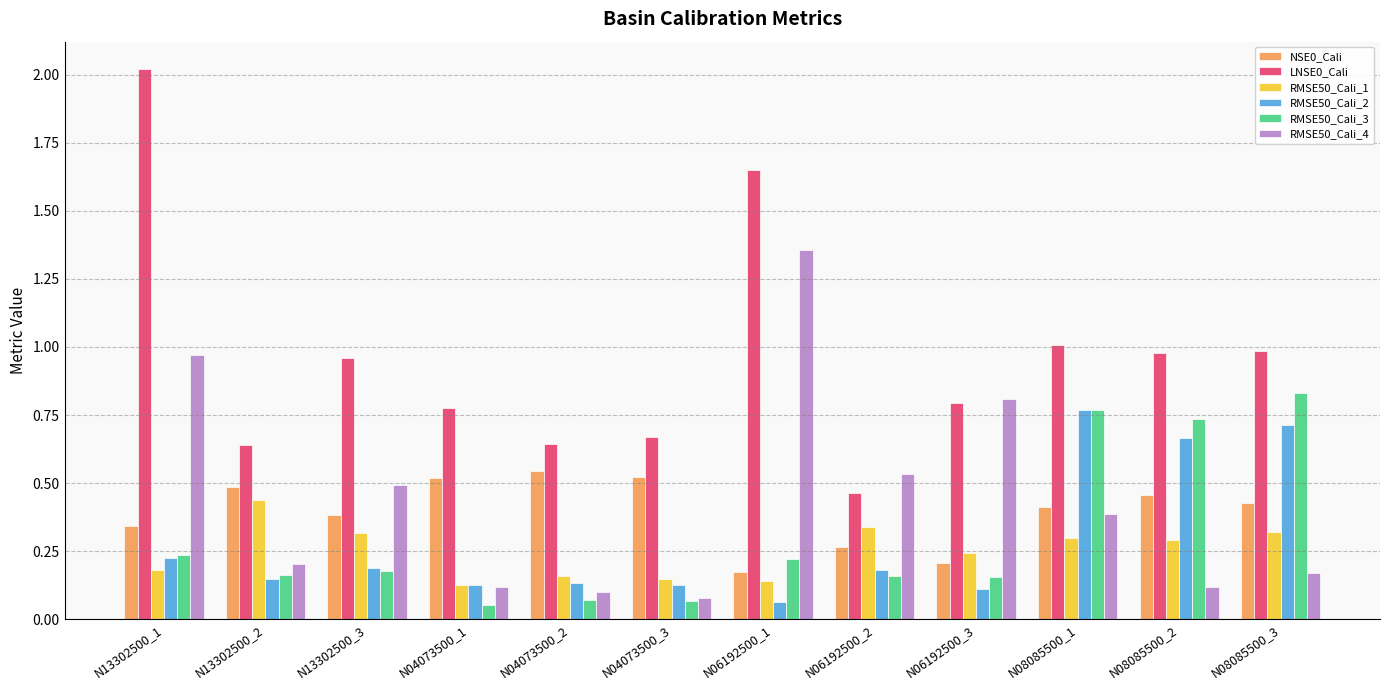

Which series has the widest spread of values?

LNSE0_Cali